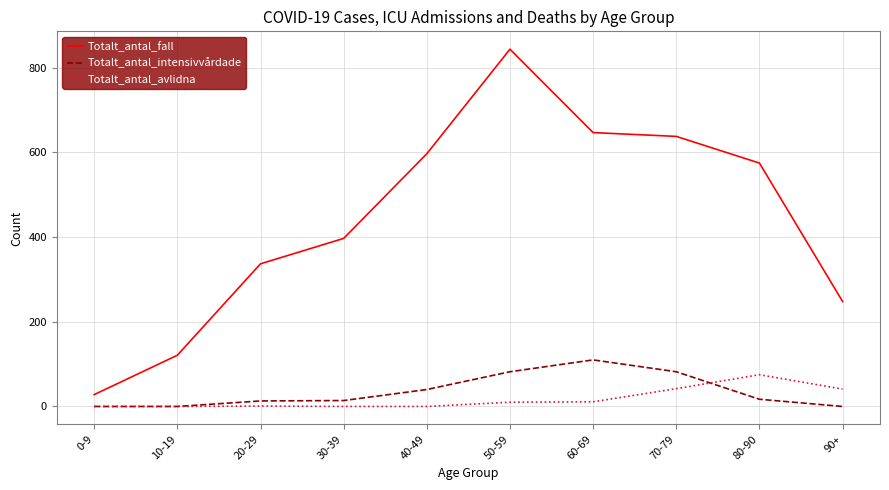

Where is Totalt_antal_fall nearest to the value 436?

30-39